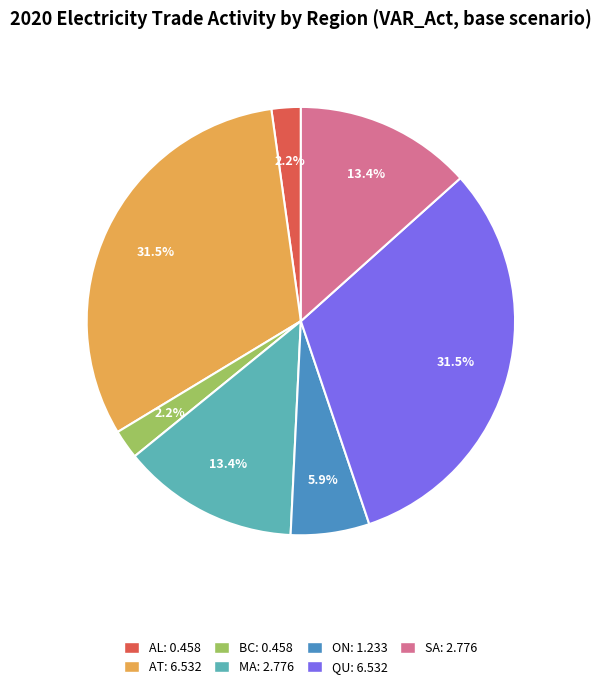

What portion of the pie excludes ON?

94.1%